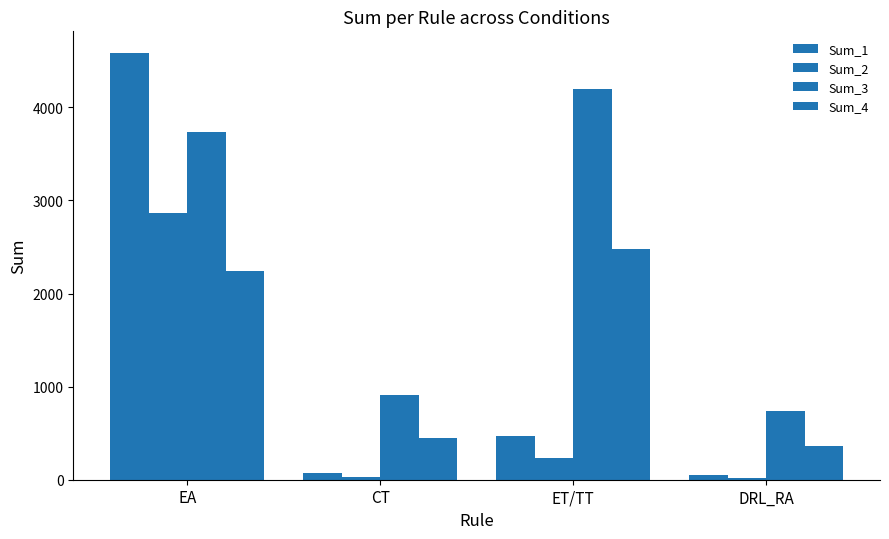

What is the value of the Sum_1 bar at the 2nd from the left?

73.2